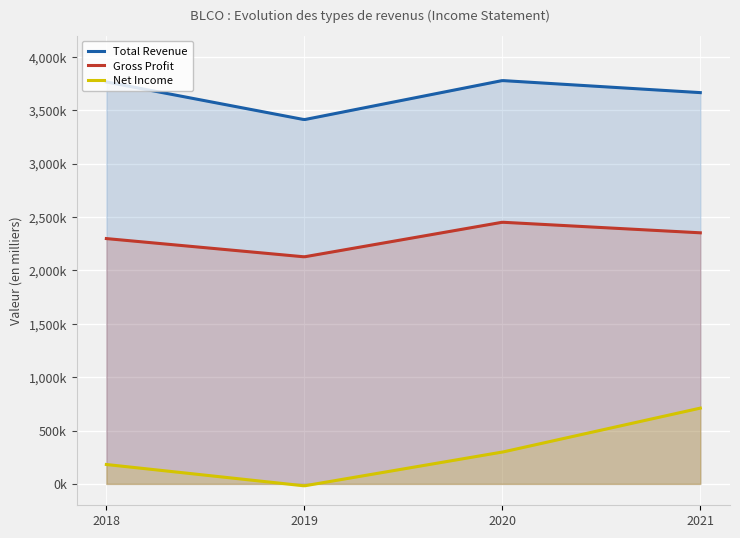

What is the sum of the Net Income values at 2020-12-31 and 2019-12-31?

280000